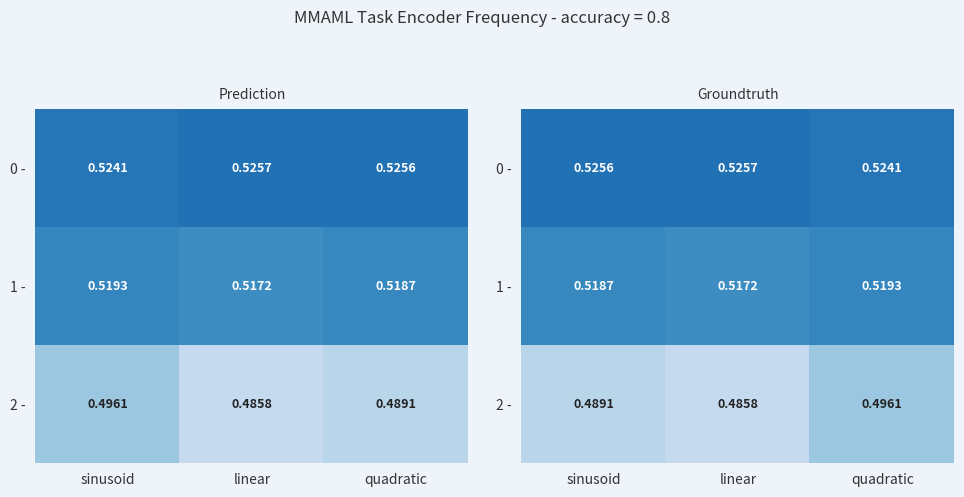

What is the greatest value displayed?

0.5